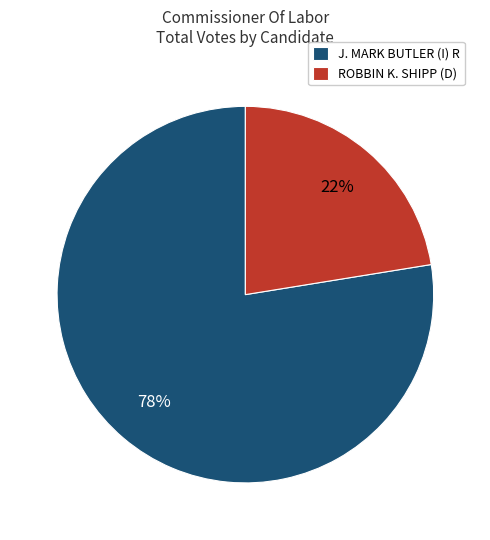

Rank the categories by value from highest to lowest.

J. MARK BUTLER (I) R, ROBBIN K. SHIPP (D)